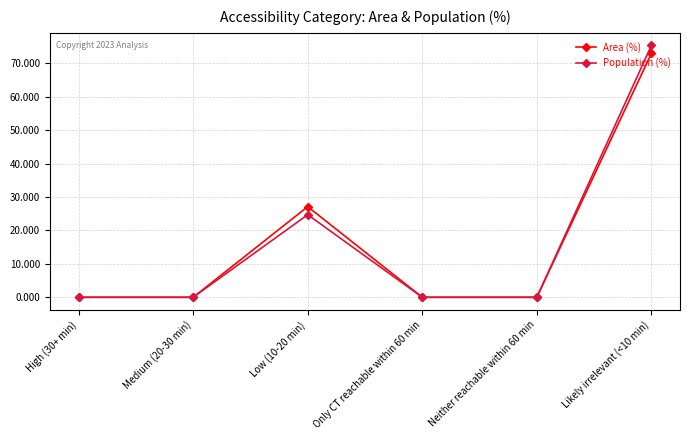

What is the label of the 3rd point from the right?

Only CT reachable within 60 min